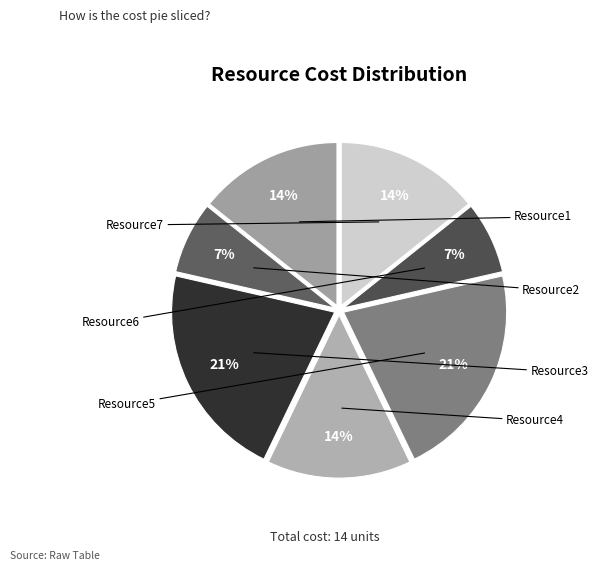

What is the change in value from Resource1 to Resource6?

-1